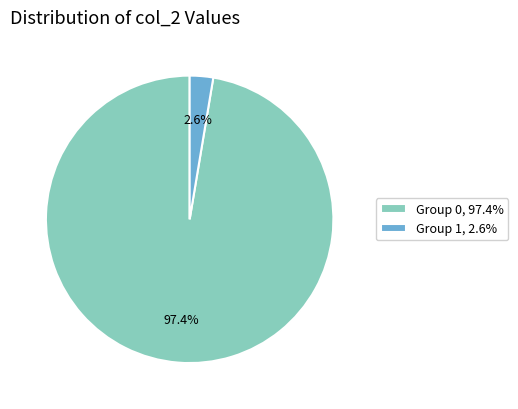

Rank the categories by value from highest to lowest.

Group 0, 97.4%, Group 1, 2.6%